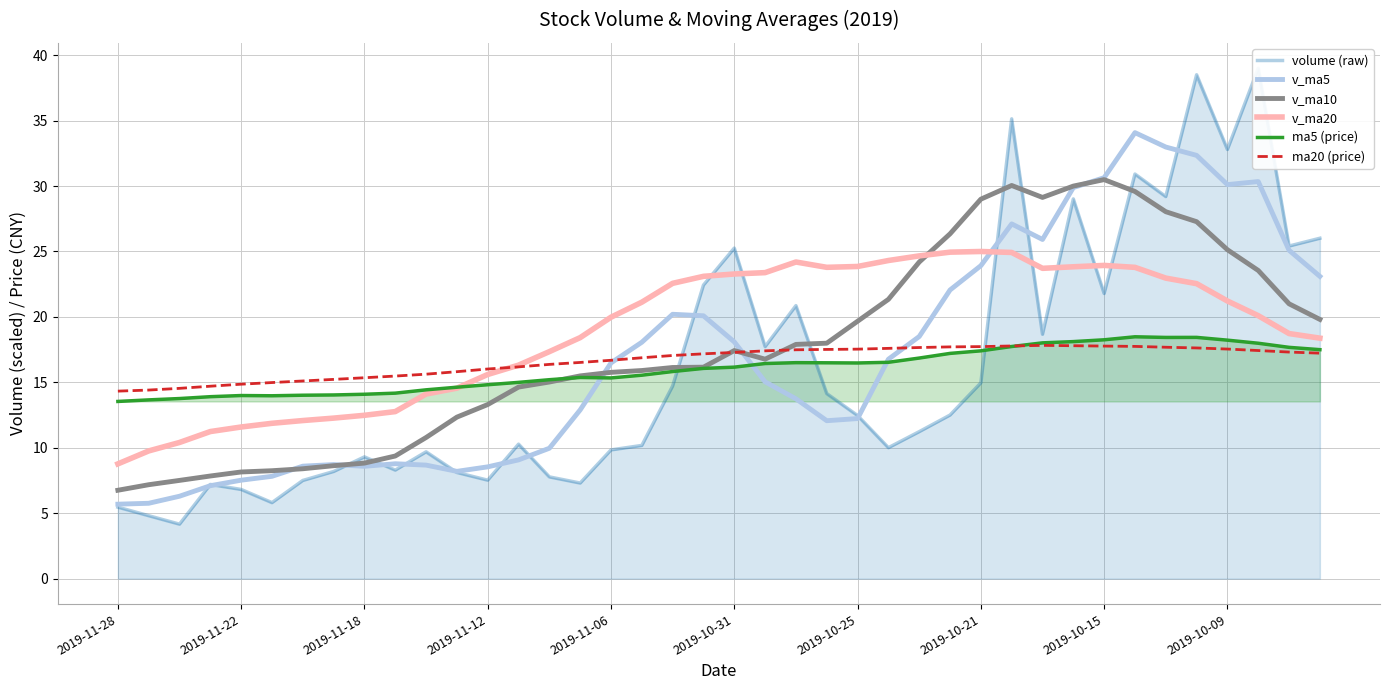

Is it true that v_ma20 equals 14.3 at 2019-10-25?

False